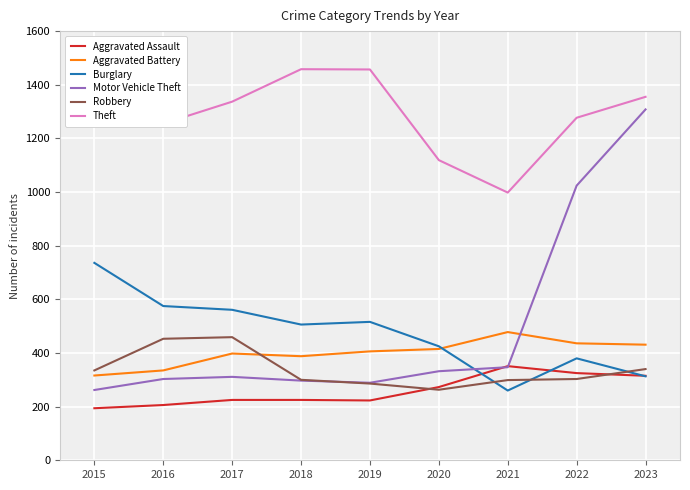

At which category does Robbery reach its first local peak?

2017